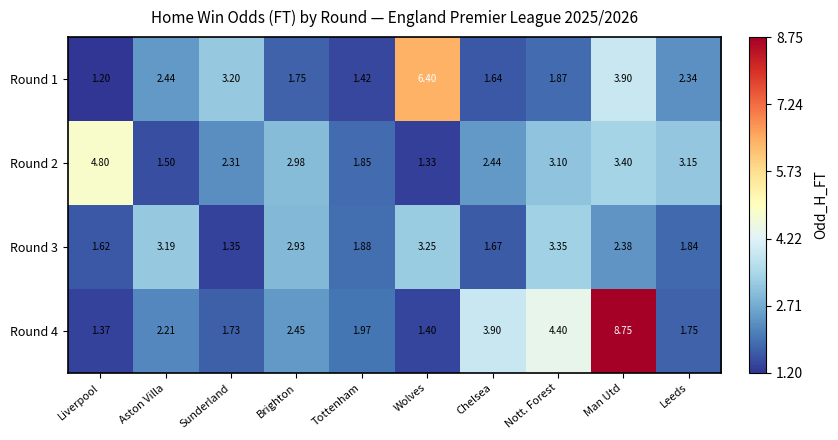

How many data points in Round 2 are less than 2?

3